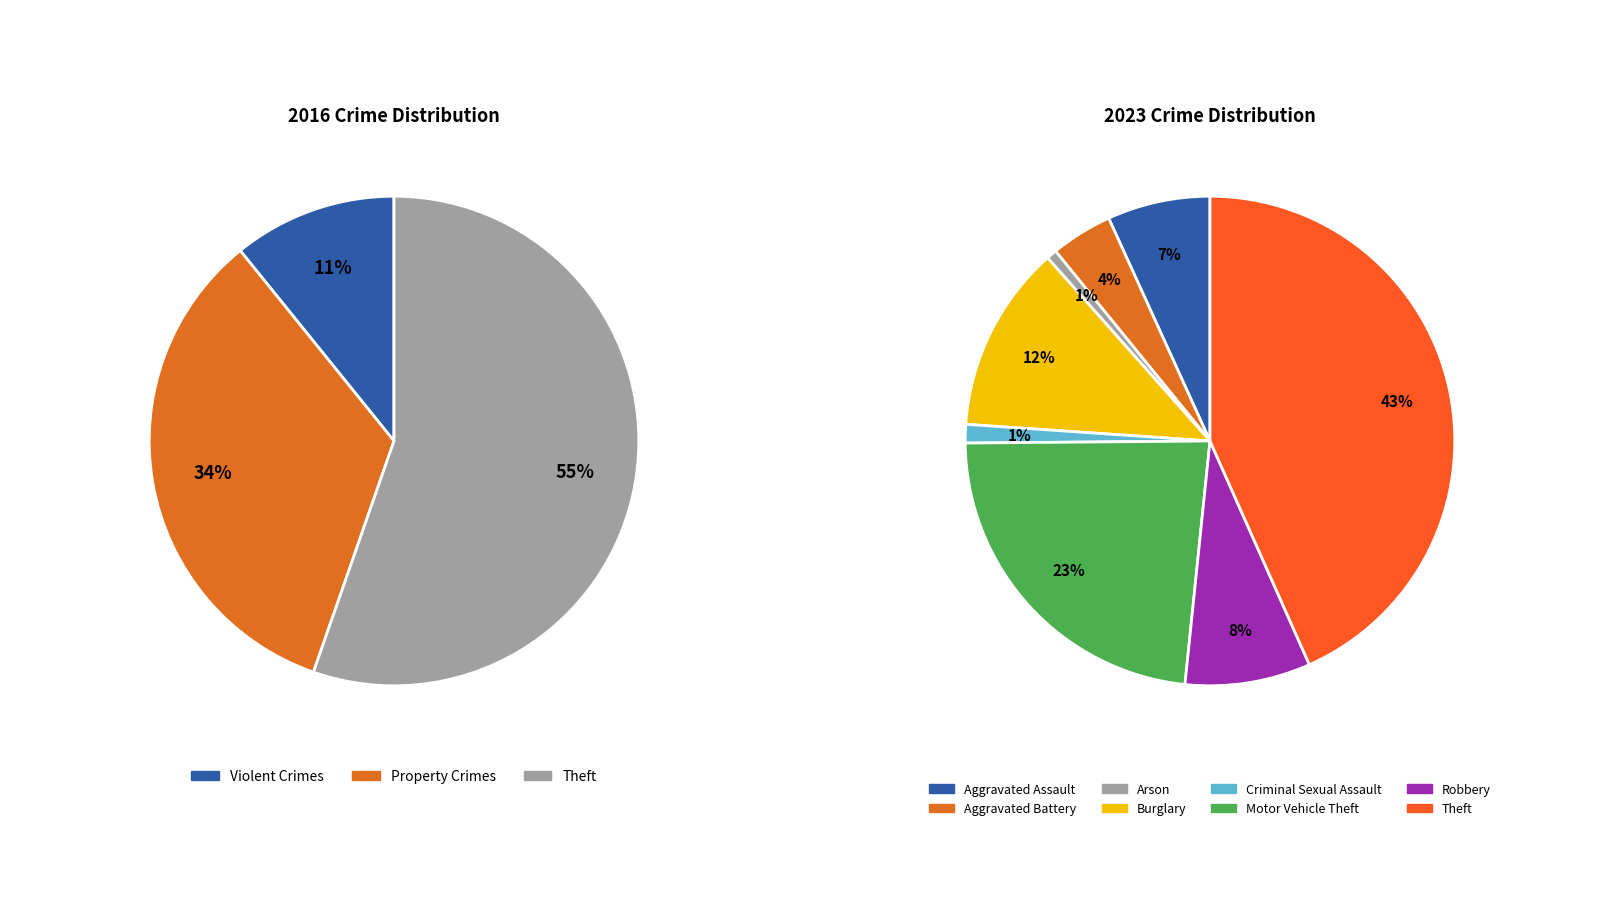

To the nearest percent, what portion does 6 represent?

8%